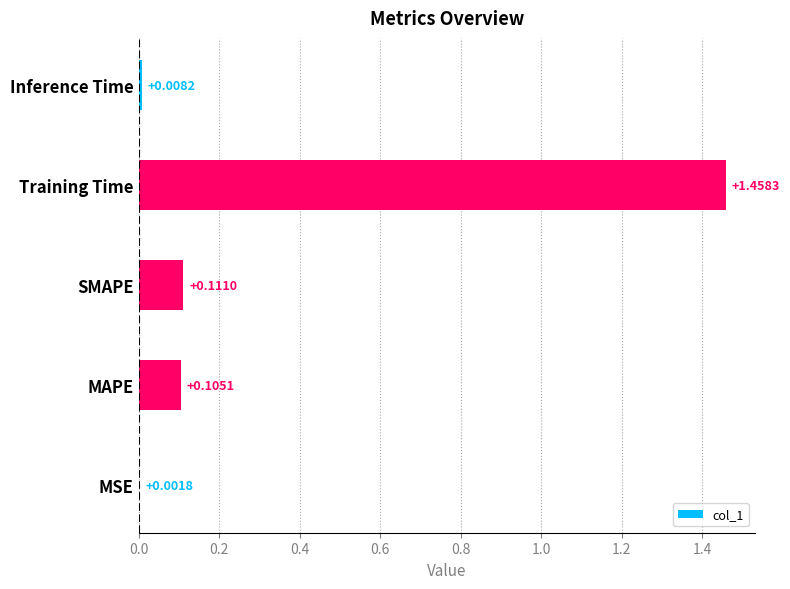

What is the sum of the values at Training Time and MAPE?

1.6